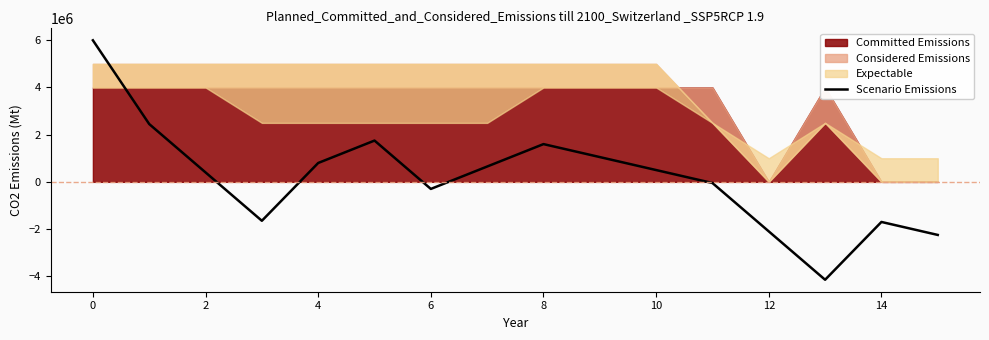

What is the maximum value shown in the chart?

6000000